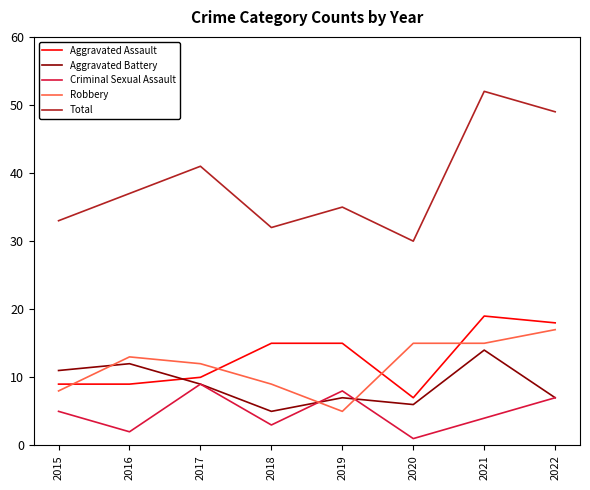

True or false: Total and Robbery cross at least once.

False